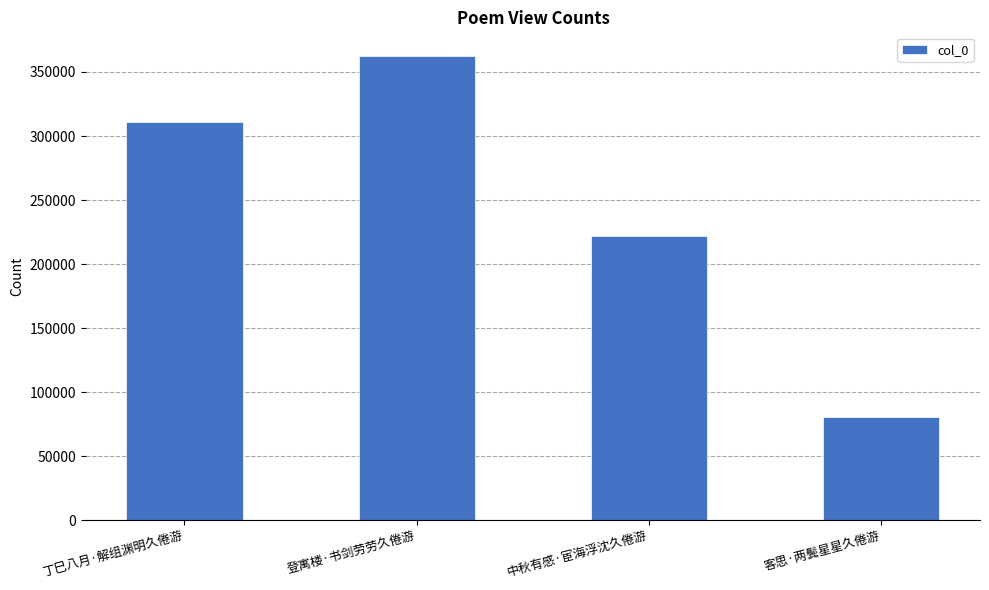

Reading right to left, what are all the values shown in this chart?

80881	222068	362820	311137